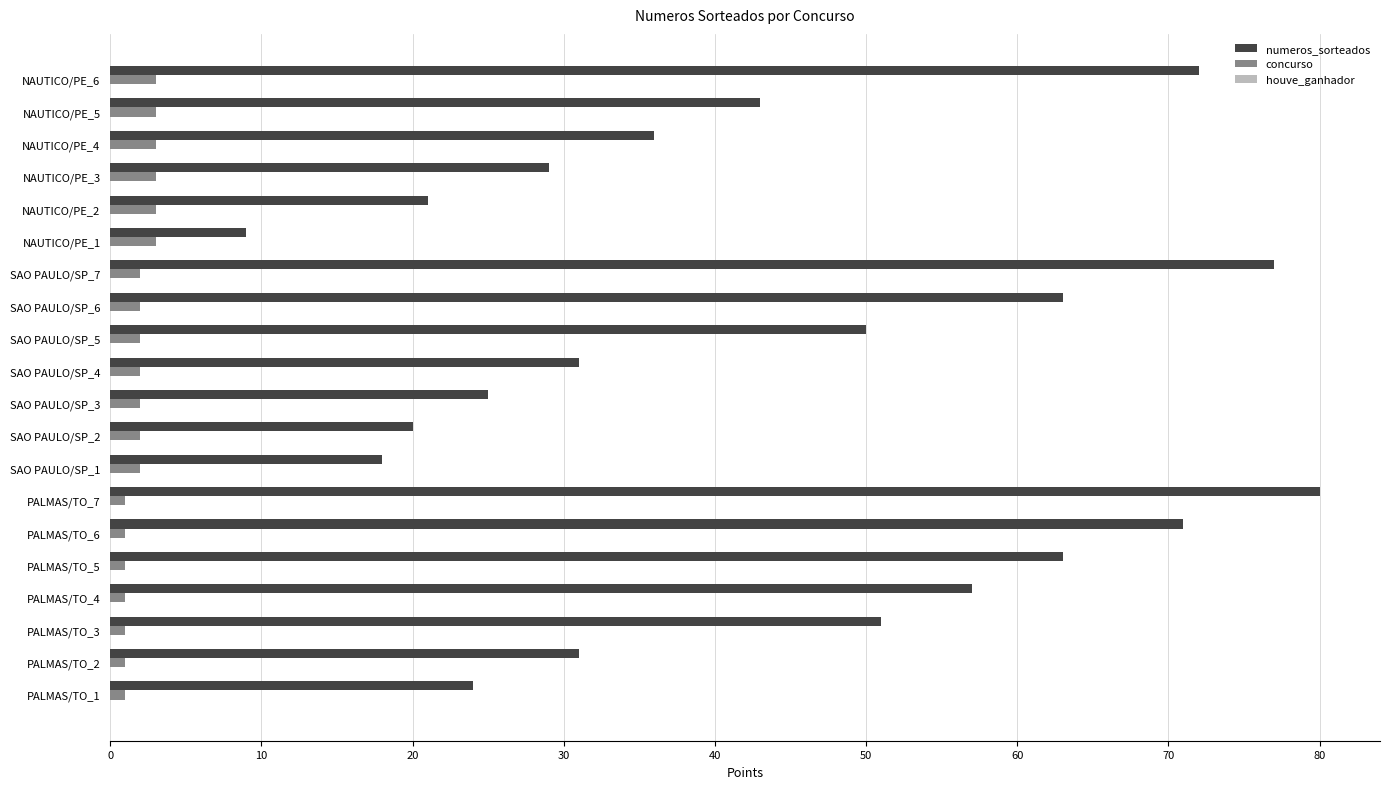

What is the difference between the second highest and second lowest values in the numeros_sorteados series?

59